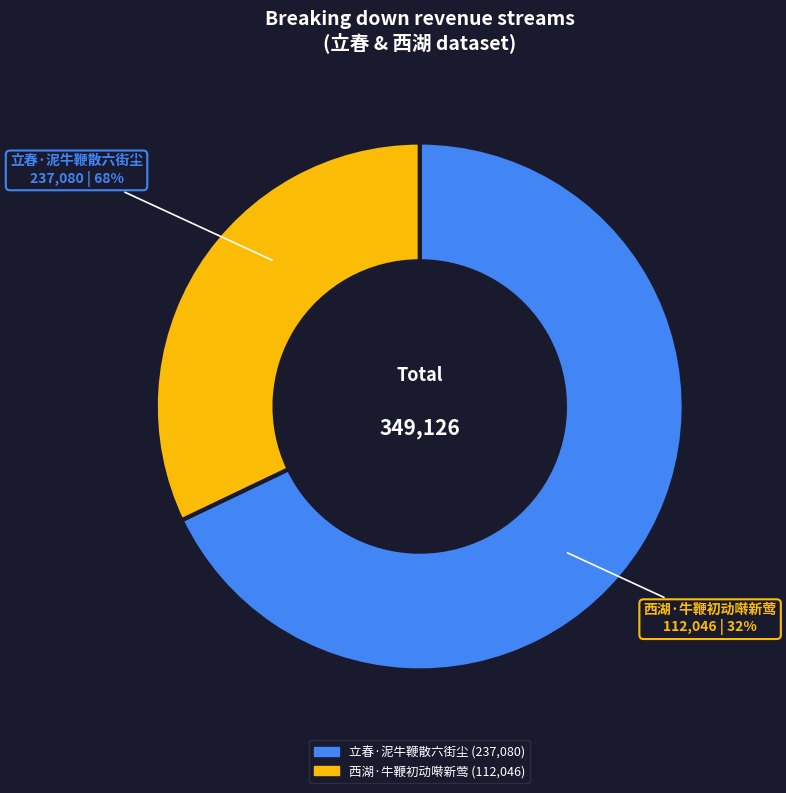

What percentage is the 西湖·牛鞭初动啭新莺 slice, to the nearest percent?

32%